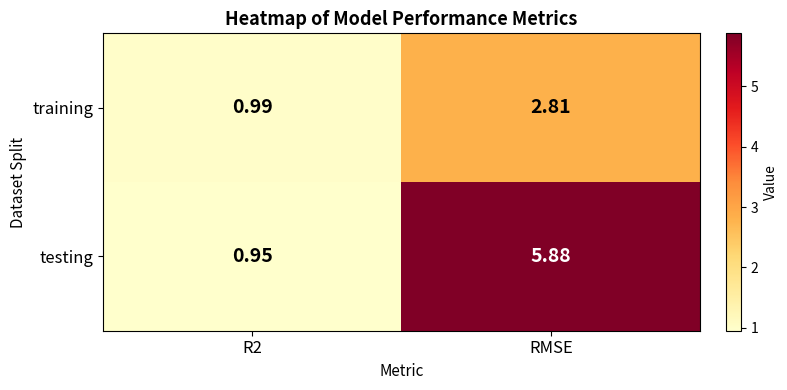

Which category has the lowest value across all series?

R2